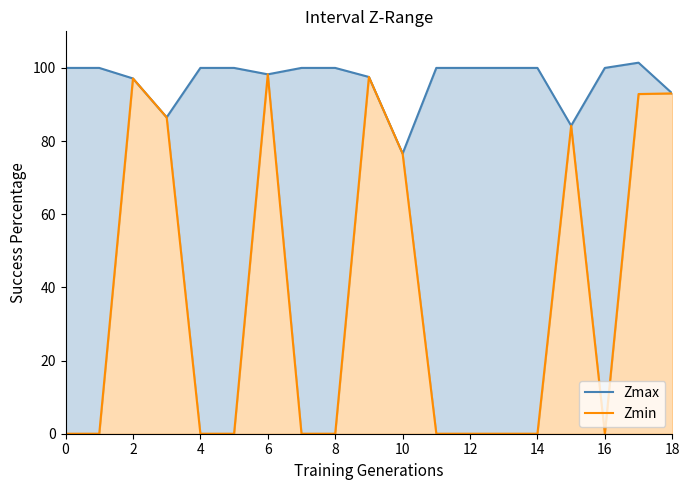

What is the label of the 12th point from the left?

11